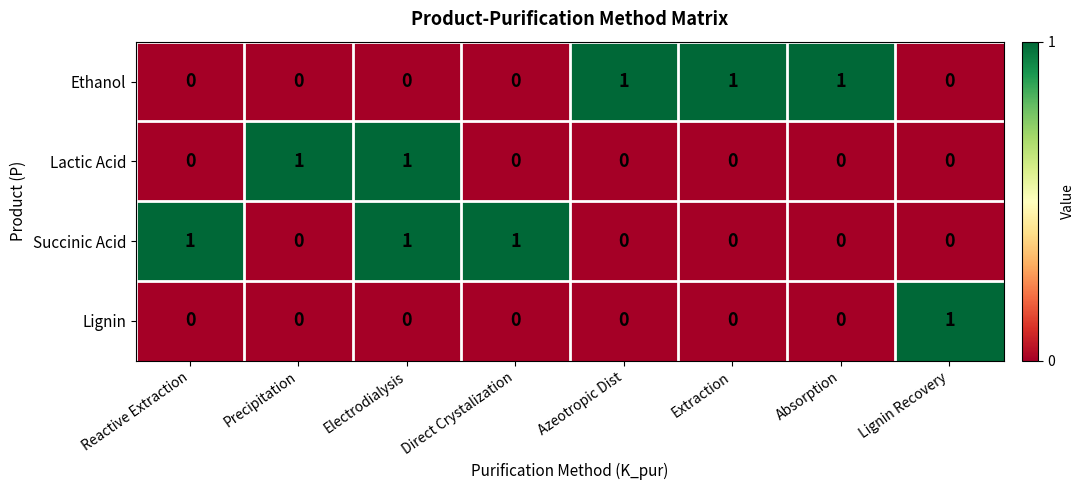

At which category is the sum across all series the highest?

Electrodialysis